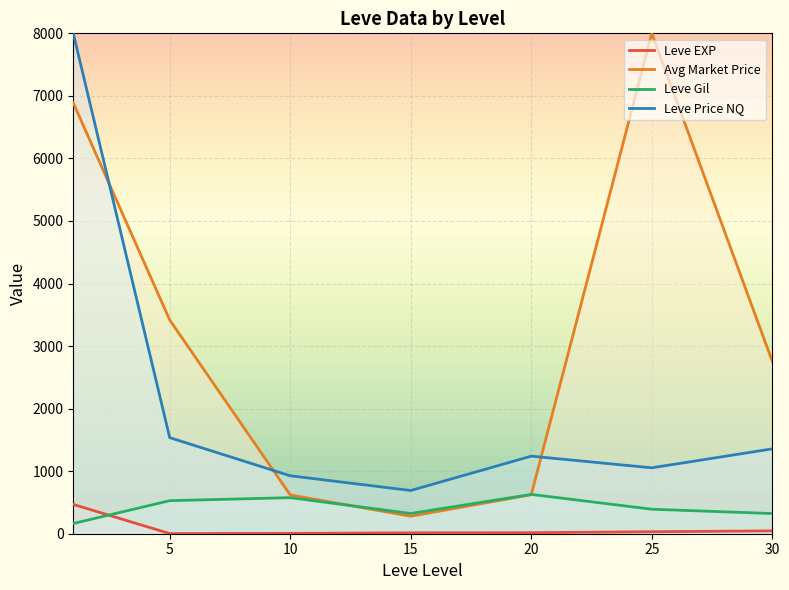

Is the value of Leve EXP at 20 greater than the value of Leve Price NQ at 15?

No